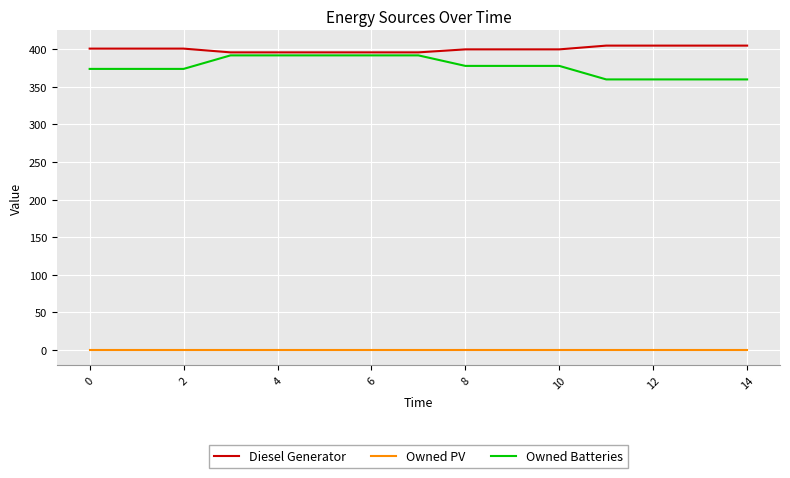

What is the greatest value displayed?

405